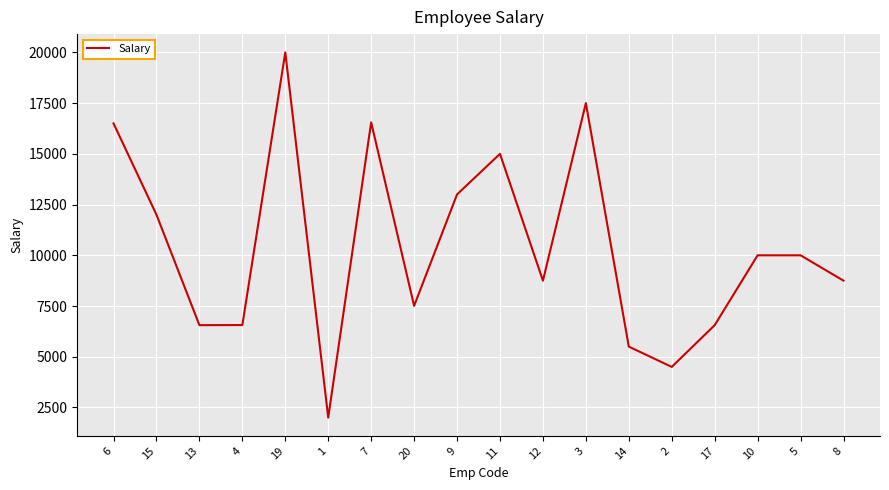

Is it true that the value at 6 is 16500?

True